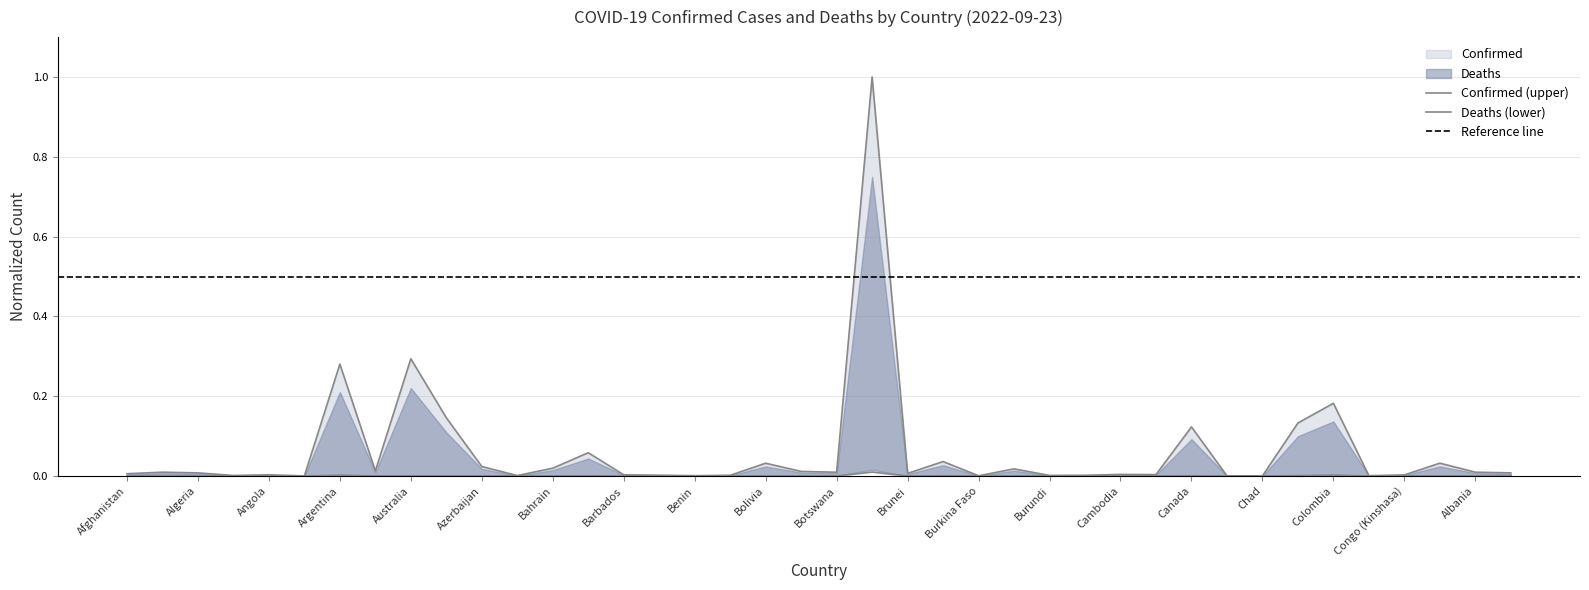

List the series in order of their overall mean, highest first.

Confirmed, Deaths